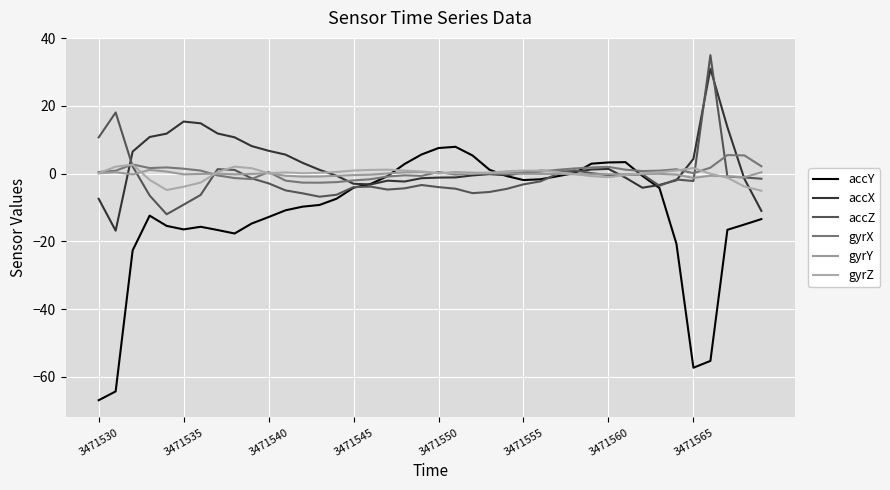

How many intersections are there between gyrY and accZ?

7